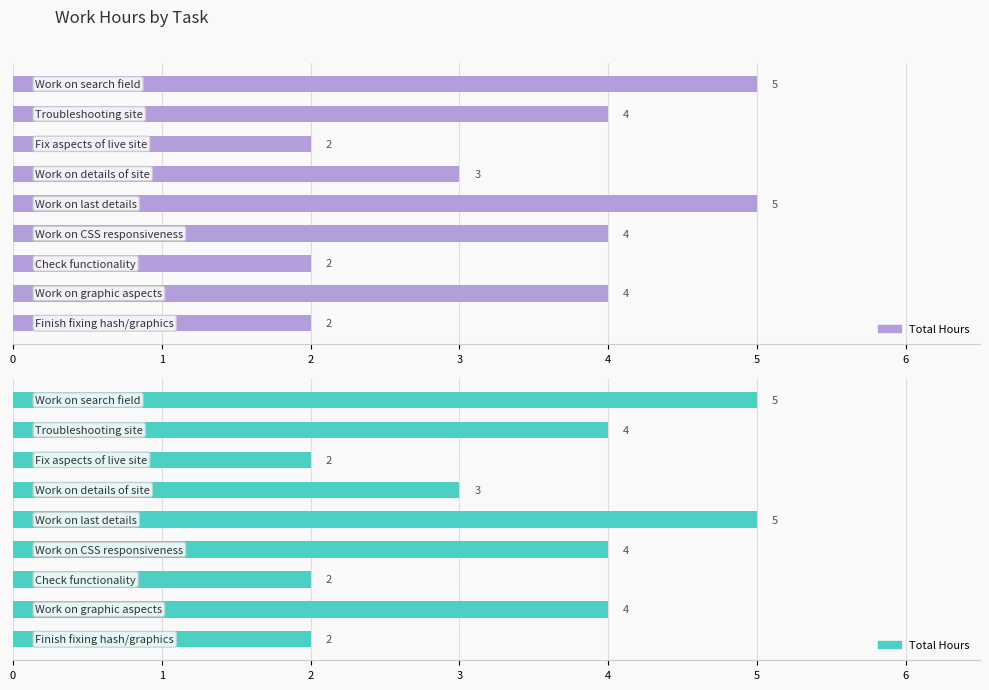

What is the approximate value at 5?

4